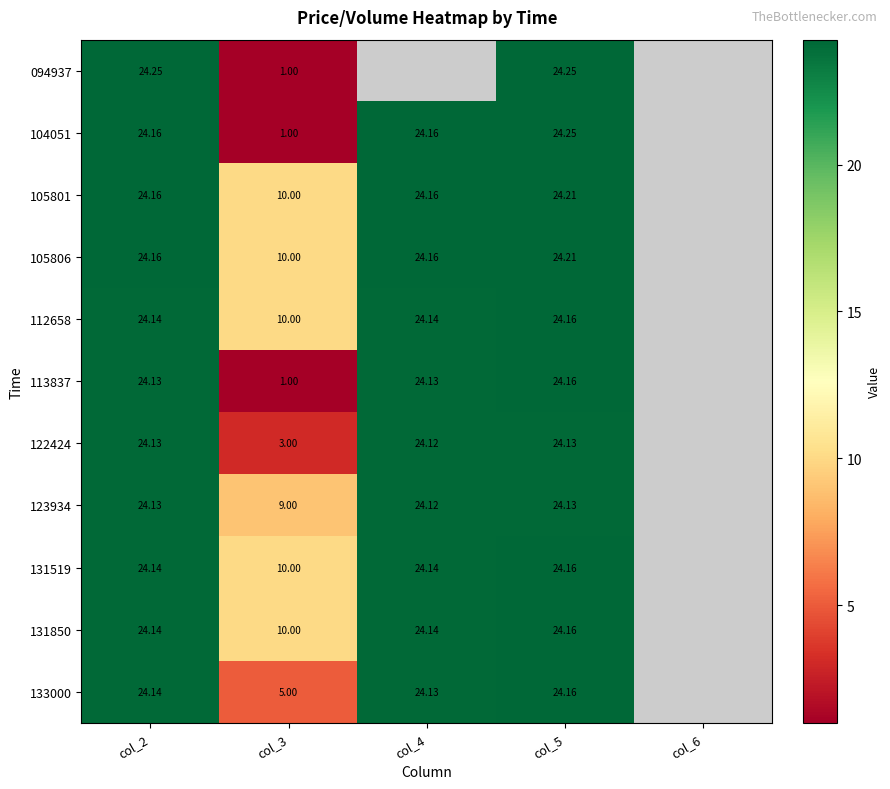

Is the value of 113837 at col_2 greater than the value of 123934 at col_4?

Yes